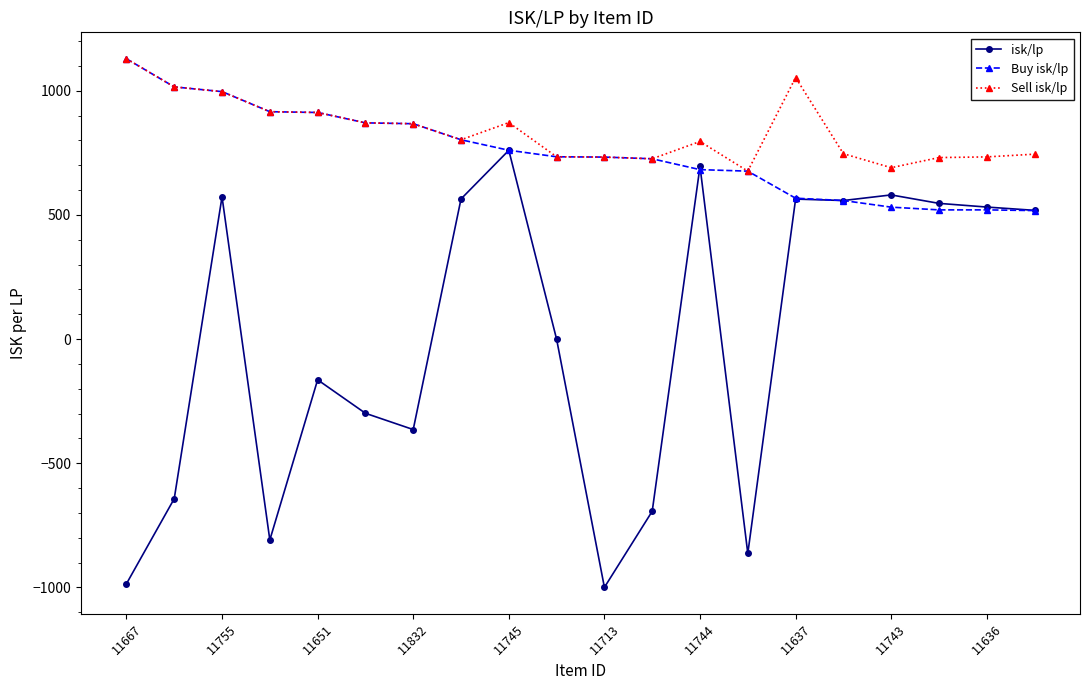

What is the highest value of the isk/lp series?

759.9